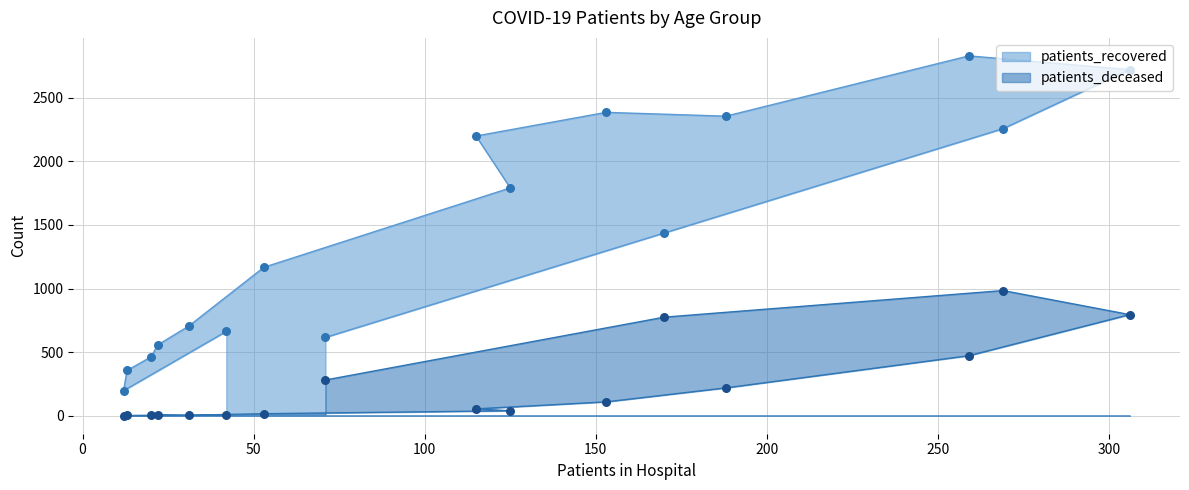

Which series contains the highest Y value?

patients_recovered